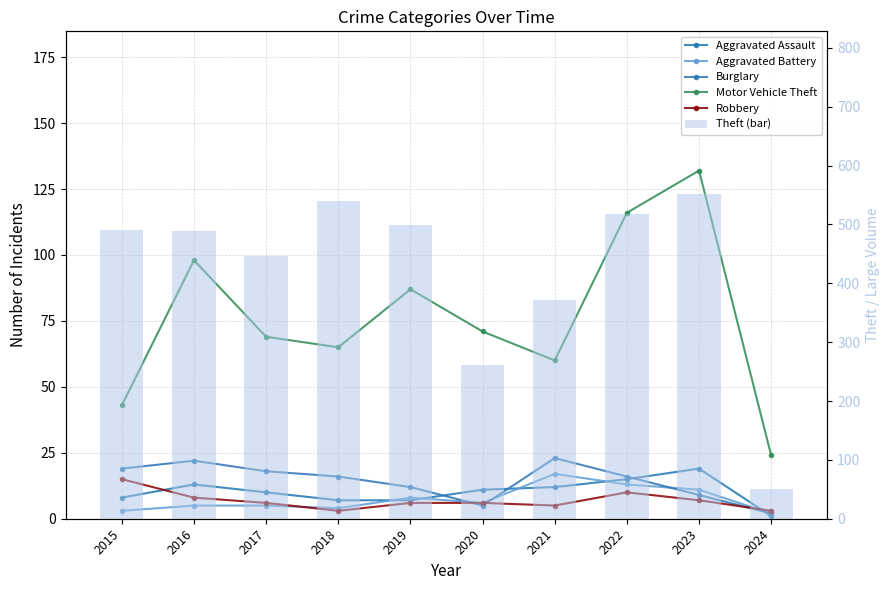

What is the spread (max minus min) of values at 2024?

50